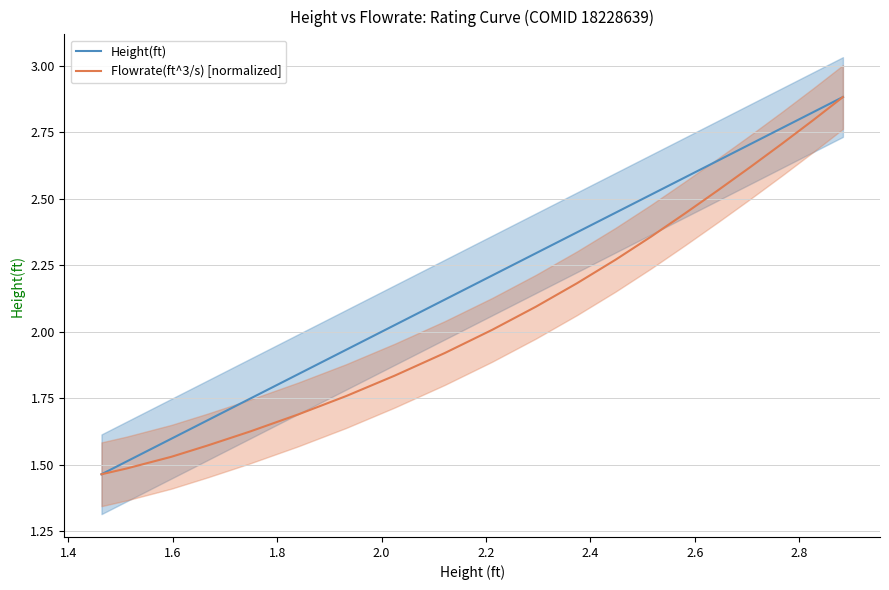

What is the highest value of the Flowrate(ft^3/s) [normalized] series?

2.9